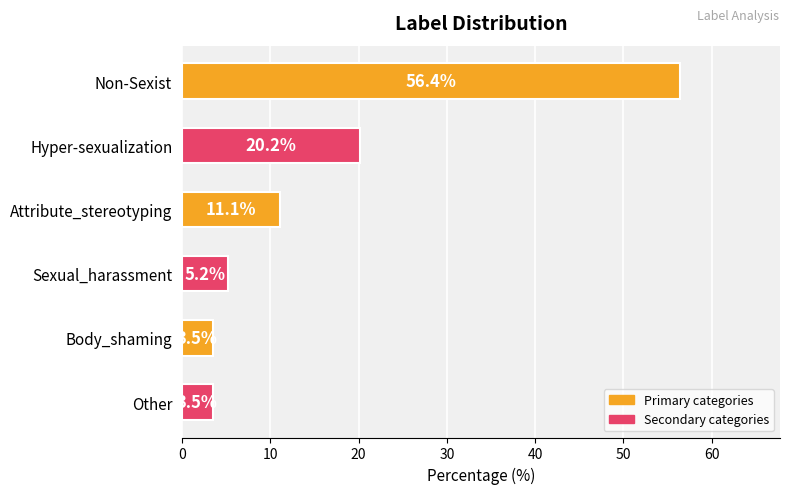

Reading bottom to top, what are all the values shown in this chart?

Other=3.5	Body_shaming=3.5	Sexual_harassment=5.2	Attribute_stereotyping=11.1	Hyper-sexualization=20.2	Non-Sexist=56.4